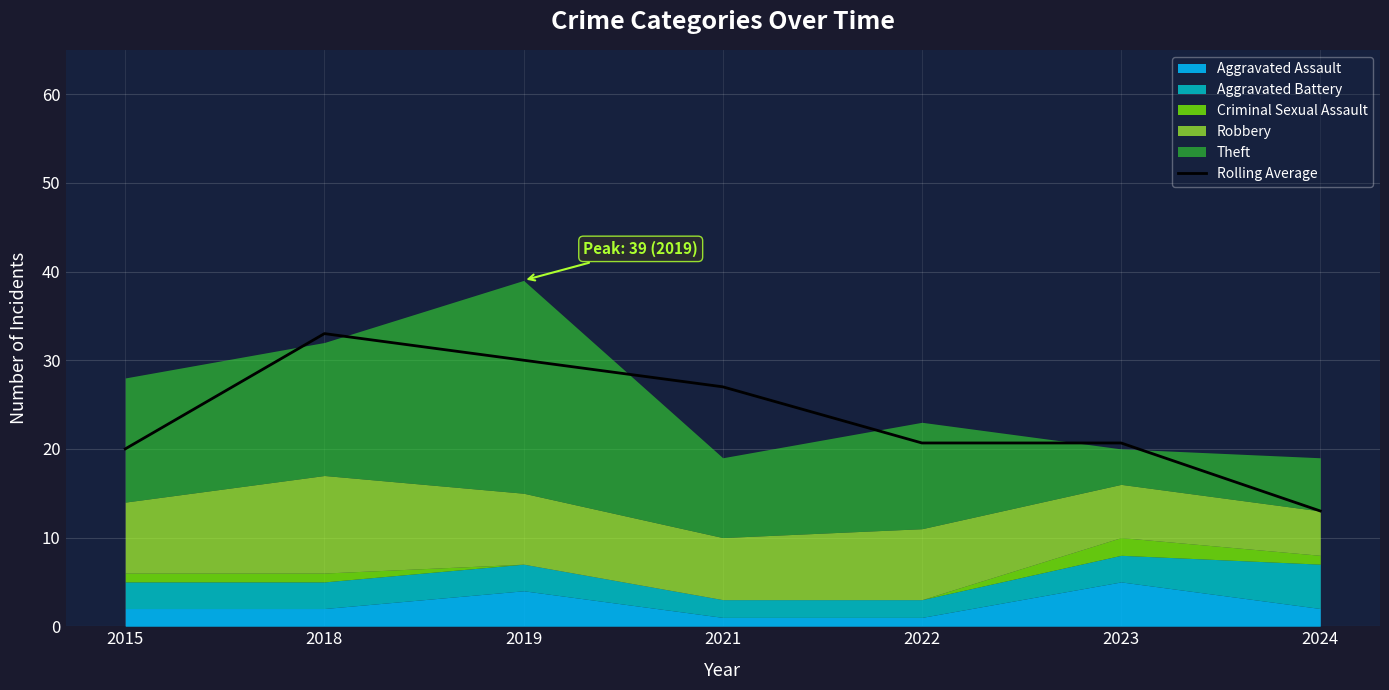

What is the value of the 3rd point from the left?

30.0